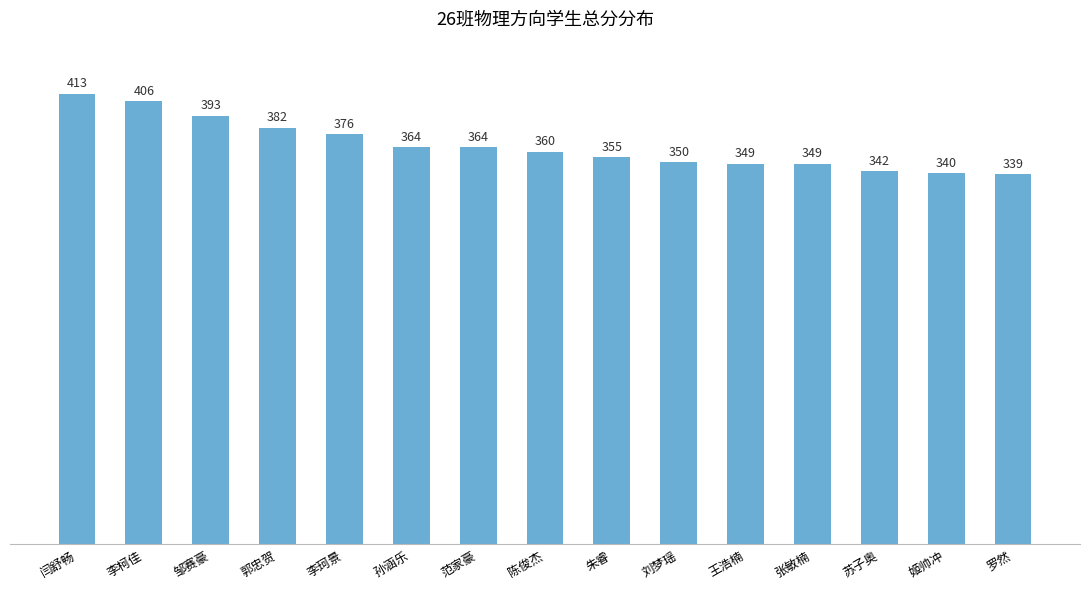

The chart shows a value of 360 at 陈俊杰. True or false?

True